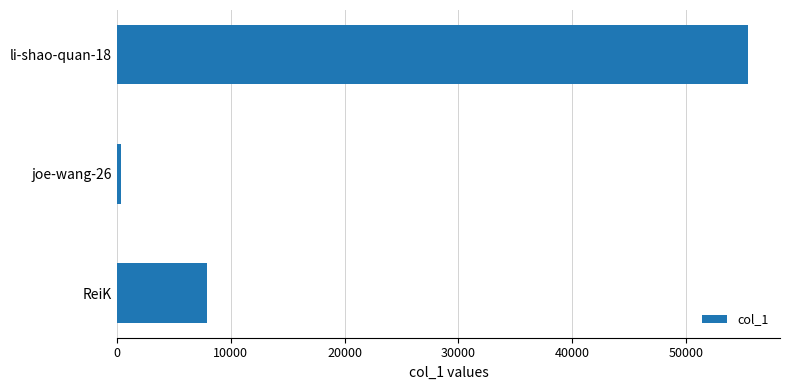

Reading top to bottom, what are all the values shown in this chart?

55485	360	7879